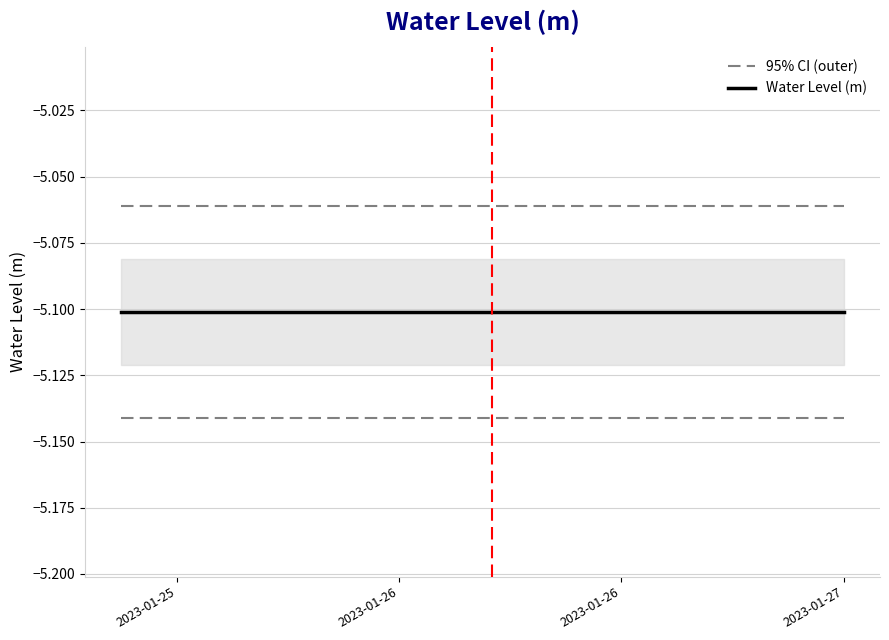

The Water Level (m) series shows -6.6 at 8. True or false?

False